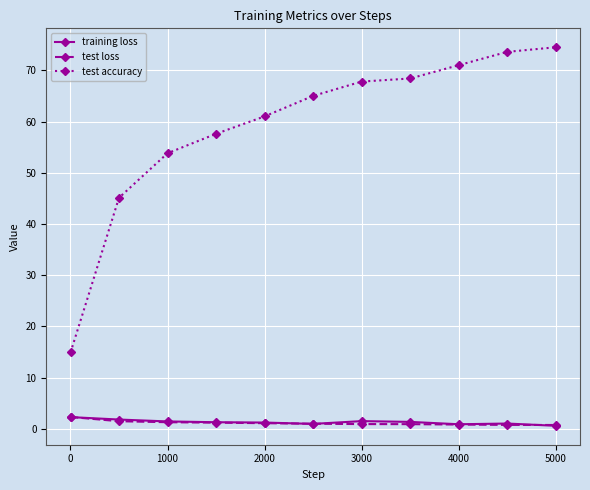

How many lines are shown in the chart?

3